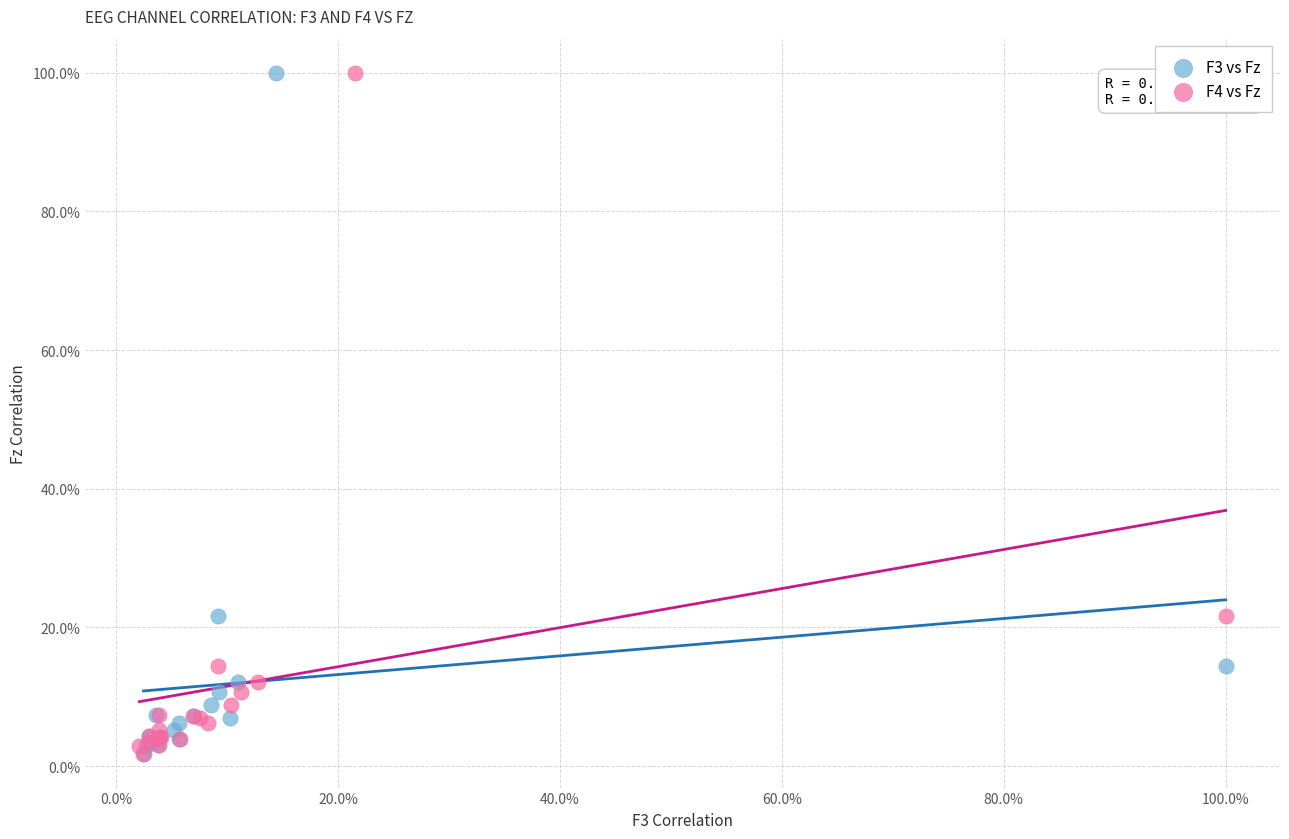

What are all the series names shown in the legend?

F3 vs Fz, F4 vs Fz